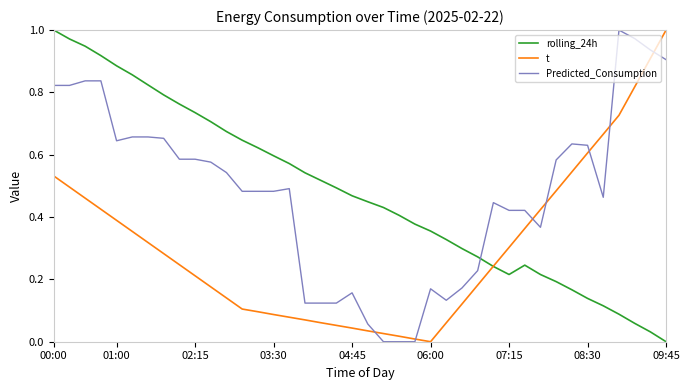

What are all the series names shown in the legend?

rolling_24h, t, Predicted_Consumption